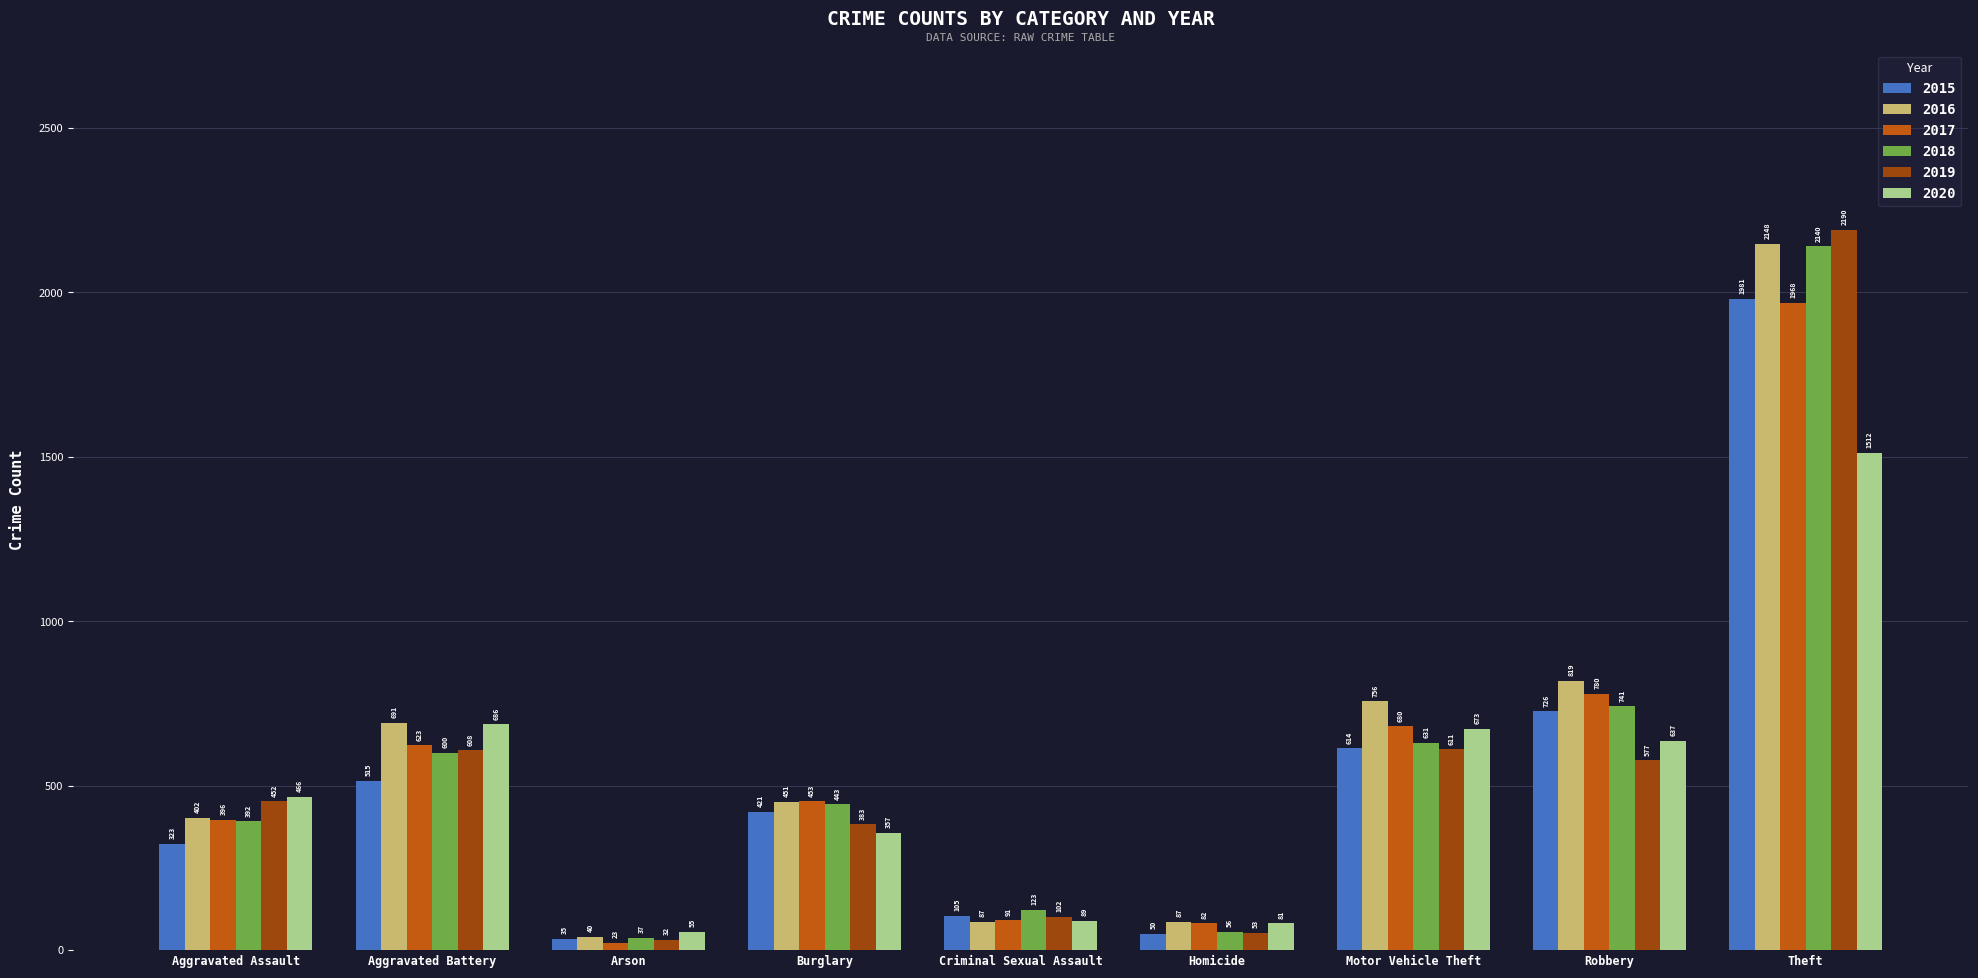

Reading right to left, extract all data points from this chart.

2015: Theft=1981	Robbery=726	Motor Vehicle Theft=614	Homicide=50	Criminal Sexual Assault=105	Burglary=421	Arson=35	Aggravated Battery=515	Aggravated Assault=323
2016: Theft=2148	Robbery=819	Motor Vehicle Theft=756	Homicide=87	Criminal Sexual Assault=87	Burglary=451	Arson=40	Aggravated Battery=691	Aggravated Assault=402
2017: Theft=1968	Robbery=780	Motor Vehicle Theft=680	Homicide=82	Criminal Sexual Assault=91	Burglary=453	Arson=23	Aggravated Battery=623	Aggravated Assault=396
2018: Theft=2140	Robbery=741	Motor Vehicle Theft=631	Homicide=56	Criminal Sexual Assault=123	Burglary=443	Arson=37	Aggravated Battery=600	Aggravated Assault=392
2019: Theft=2190	Robbery=577	Motor Vehicle Theft=611	Homicide=53	Criminal Sexual Assault=102	Burglary=383	Arson=32	Aggravated Battery=608	Aggravated Assault=452
2020: Theft=1512	Robbery=637	Motor Vehicle Theft=673	Homicide=81	Criminal Sexual Assault=89	Burglary=357	Arson=55	Aggravated Battery=686	Aggravated Assault=466